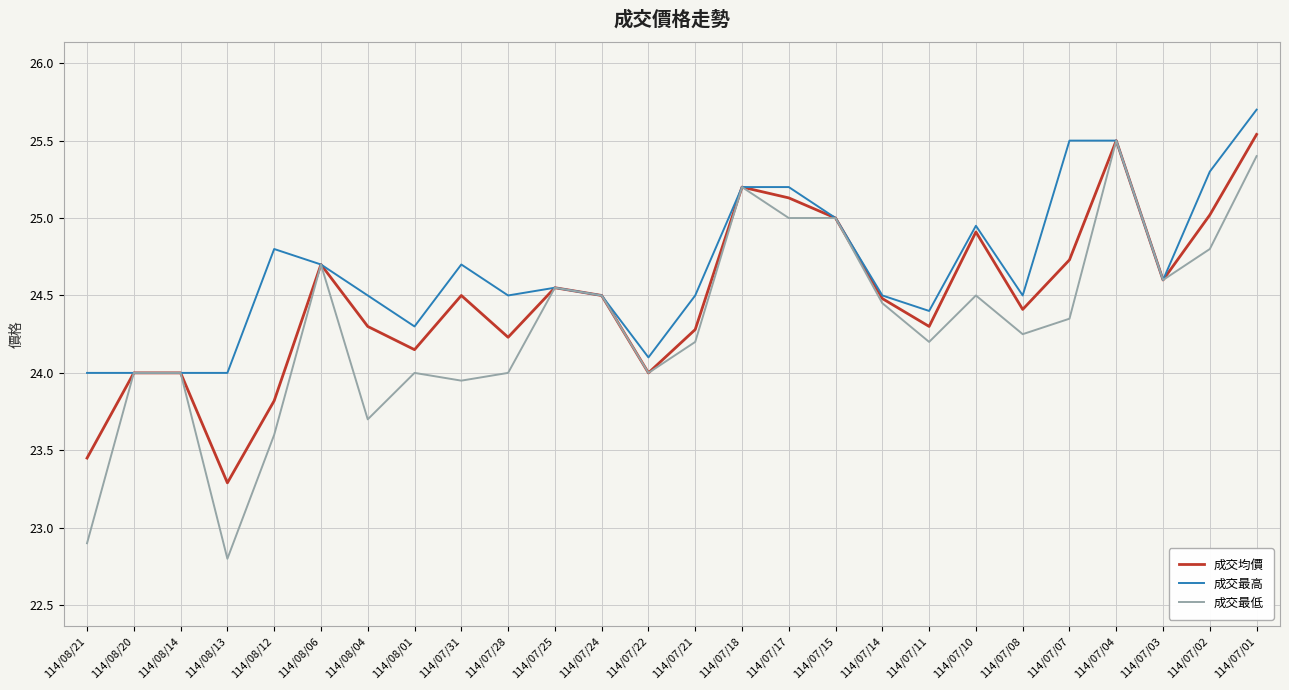

Is it true that 成交最高 equals 5.2 at 114/07/17?

False